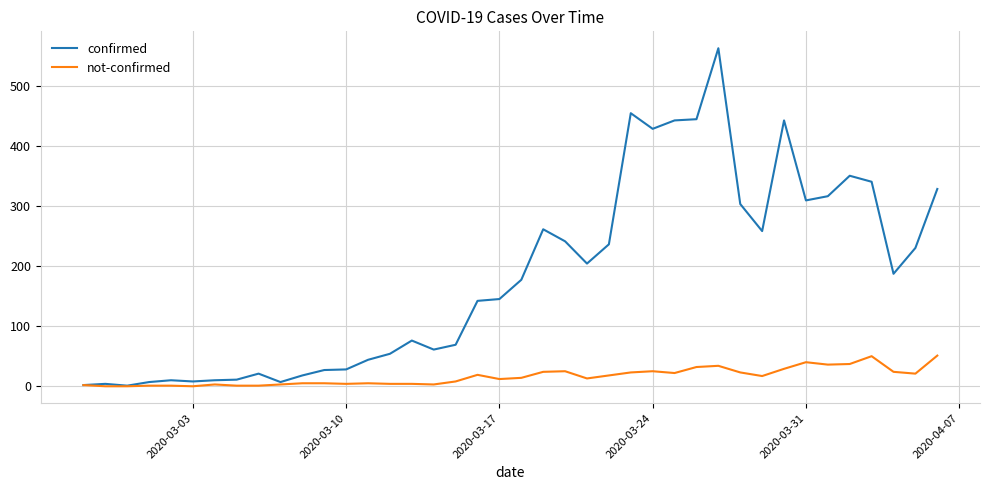

What is the highest value of the not-confirmed series?

51